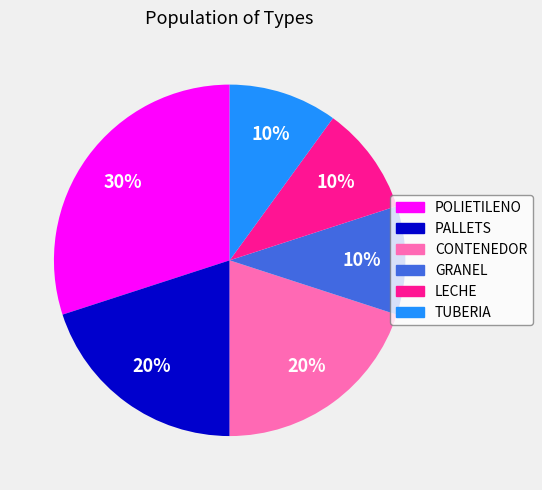

What is the ratio of the value at TUBERIA to the value at POLIETILENO?

0.3